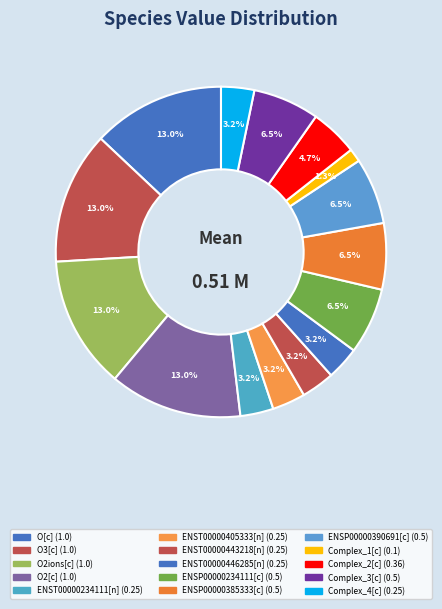

Is there any slice that represents more than half of the pie?

No